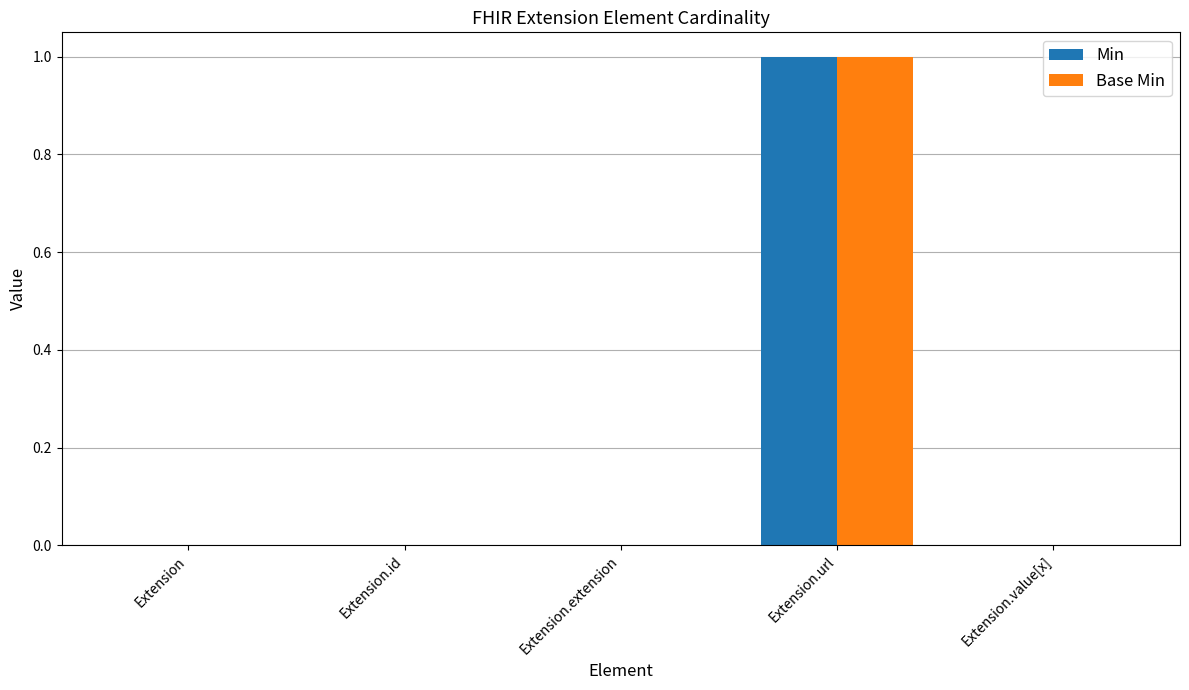

The Min series shows 0 at Extension.extension. True or false?

True